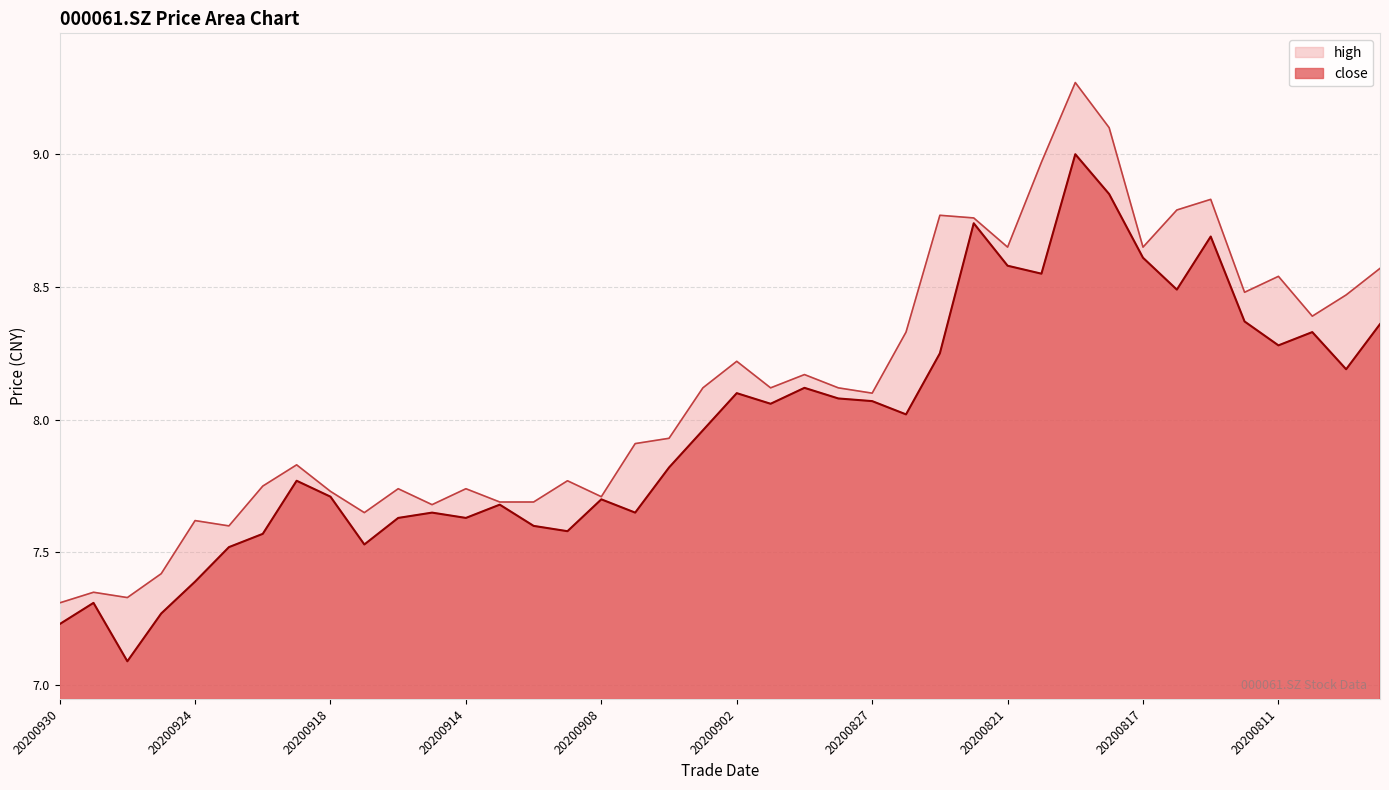

What is the average value of the high series?

8.1